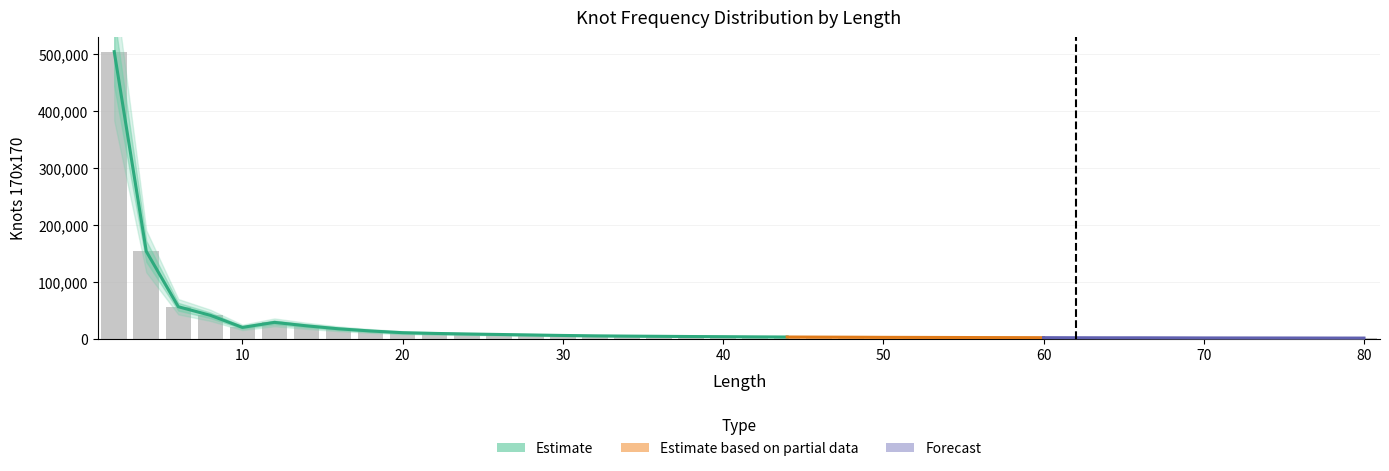

Count the number of values greater than 3539.

19